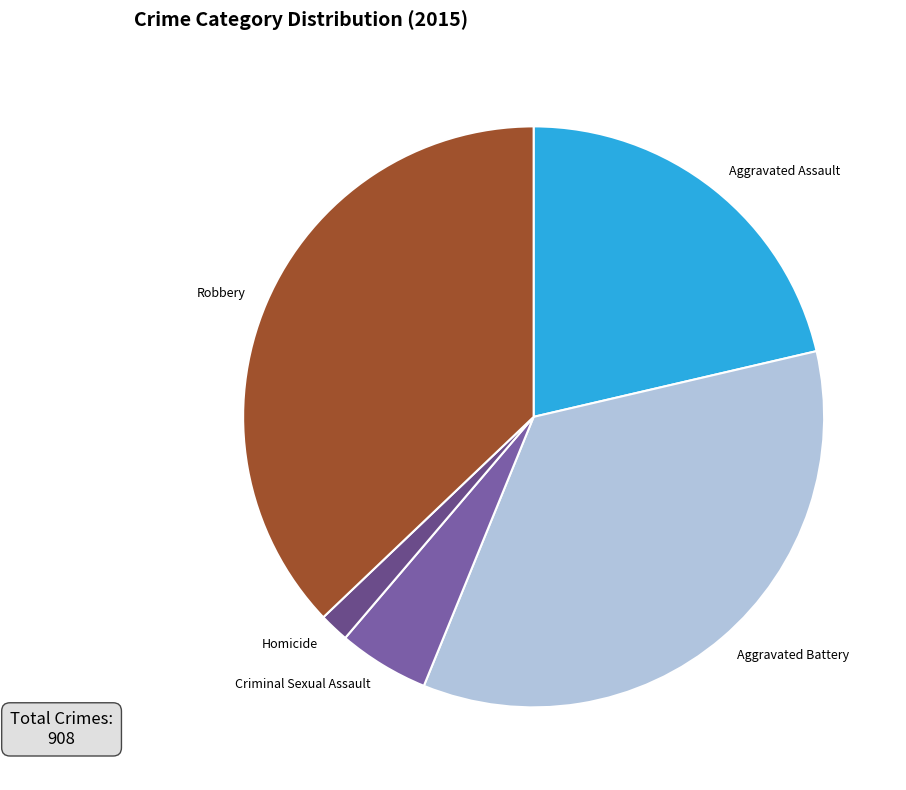

Does Criminal Sexual Assault represent more than half of the total?

No